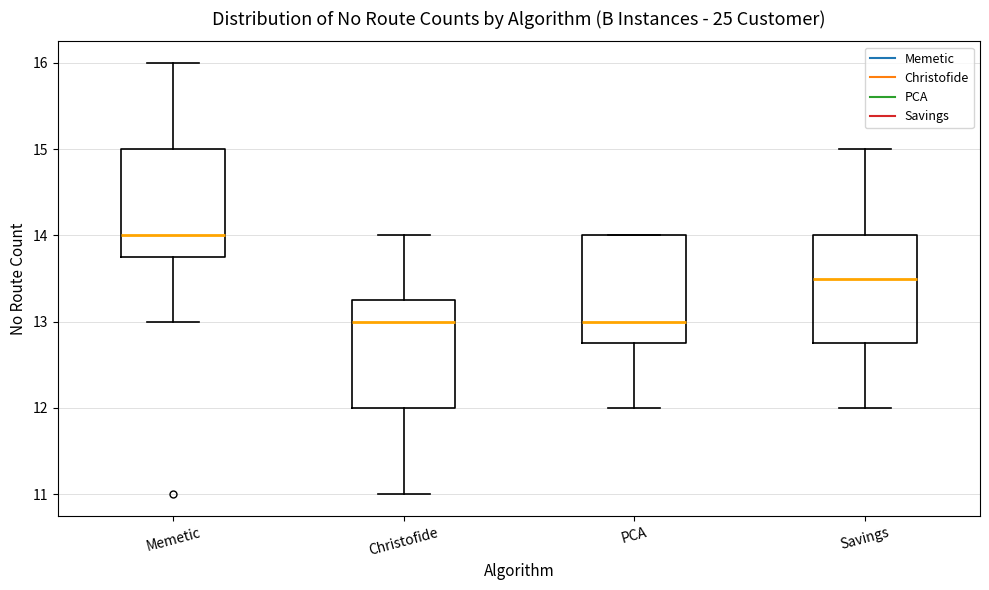

Where is the upper edge of the box for Memetic on the y-axis? The values are not printed on the chart, so give them approximately, as read against the axis.

15.0